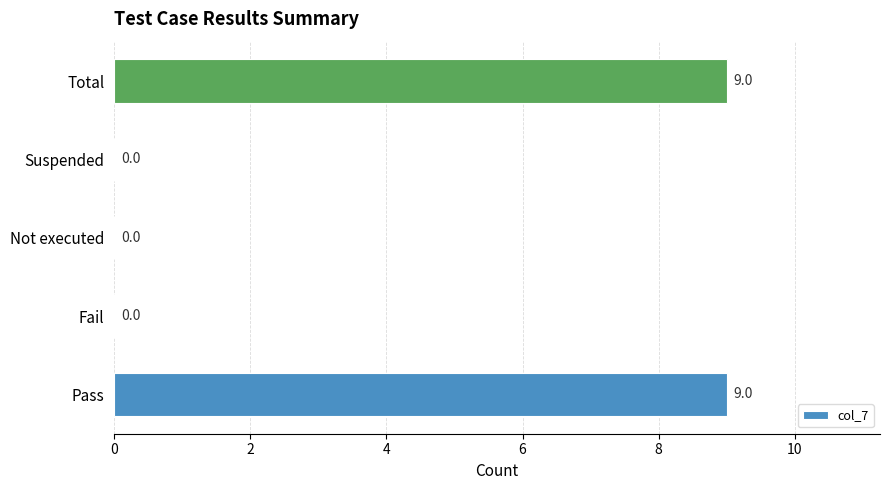

What is the sum of all values?

18